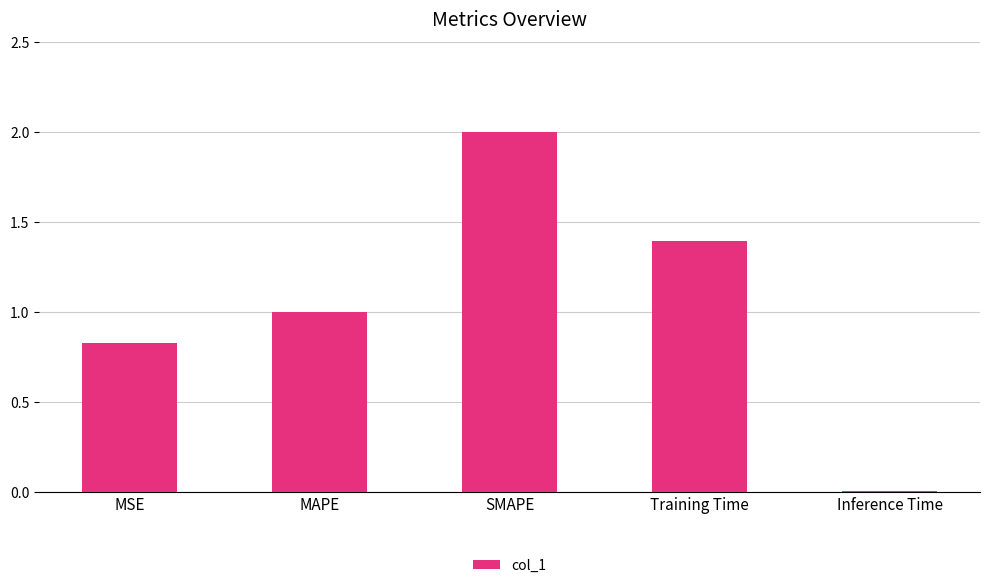

Is it true that the value at Training Time is 1.4?

True